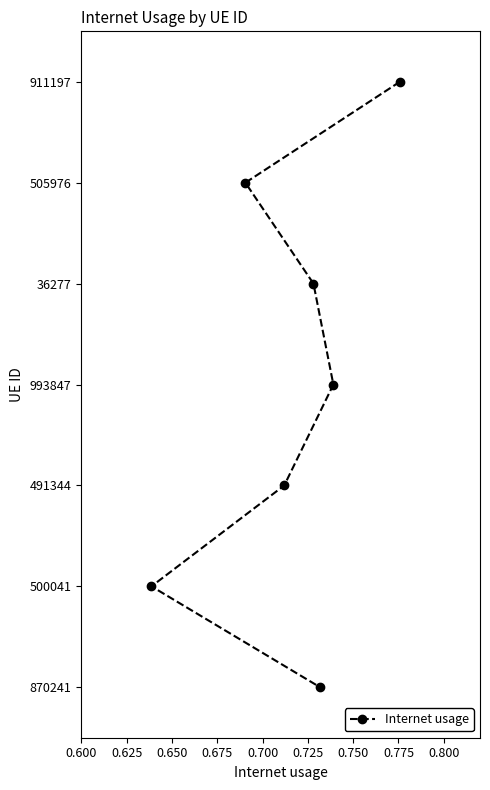

How many lines are shown in the chart?

1